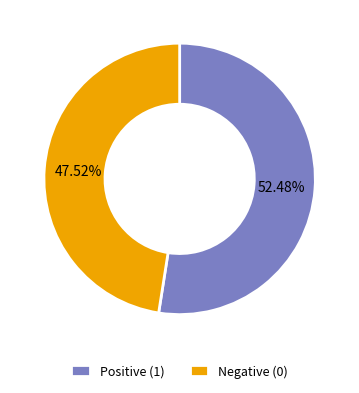

Between Negative (0) and Positive (1), which is larger?

Positive (1)